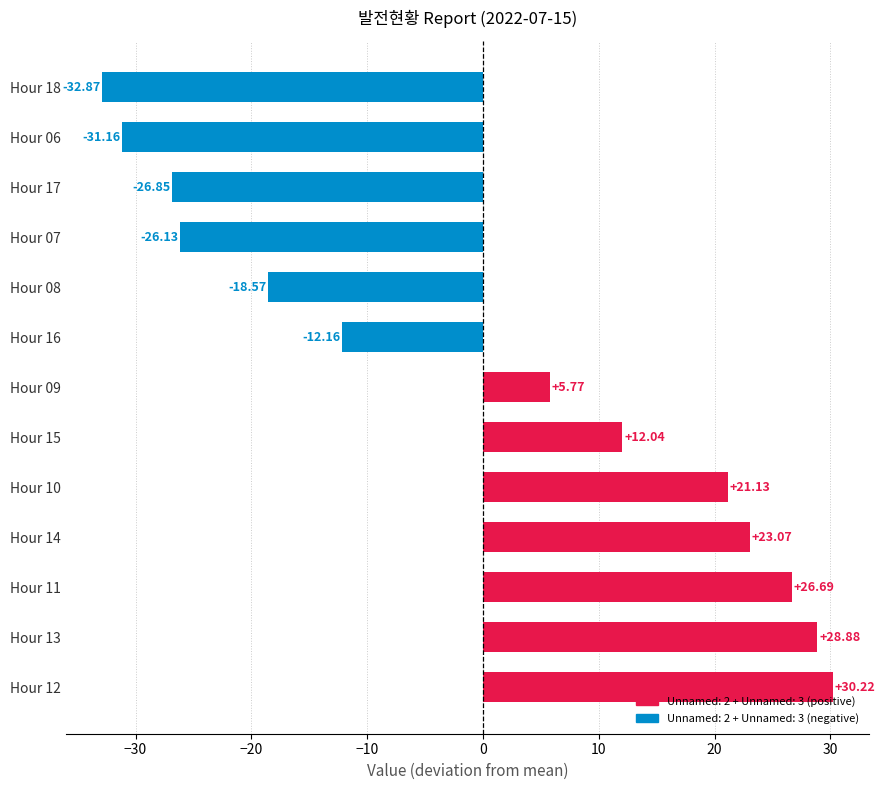

What is the ratio of the value at Hour 15 to the value at Hour 14?

0.5